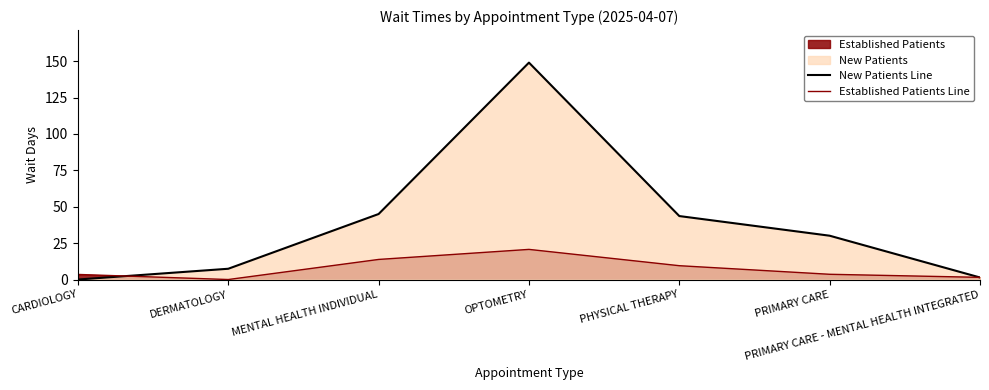

Is it true that New Patients Line equals 7.4 at DERMATOLOGY?

True